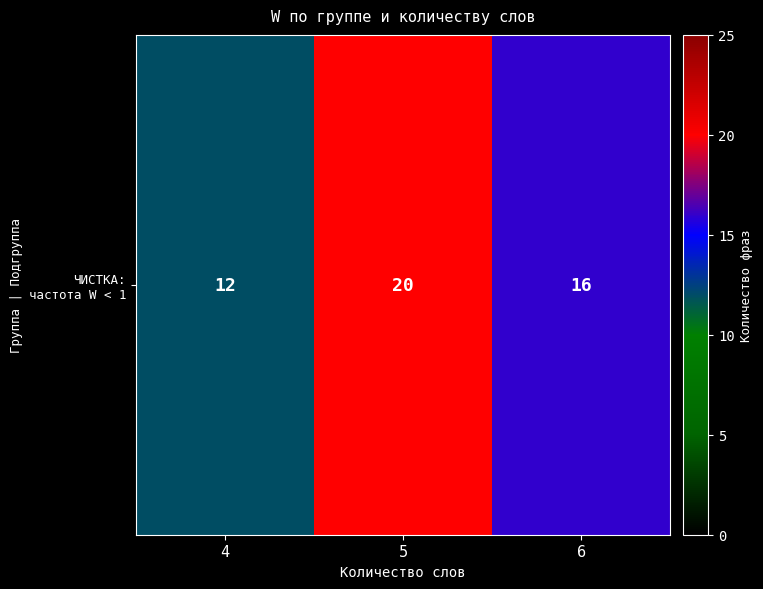

What is the sum of all values?

48